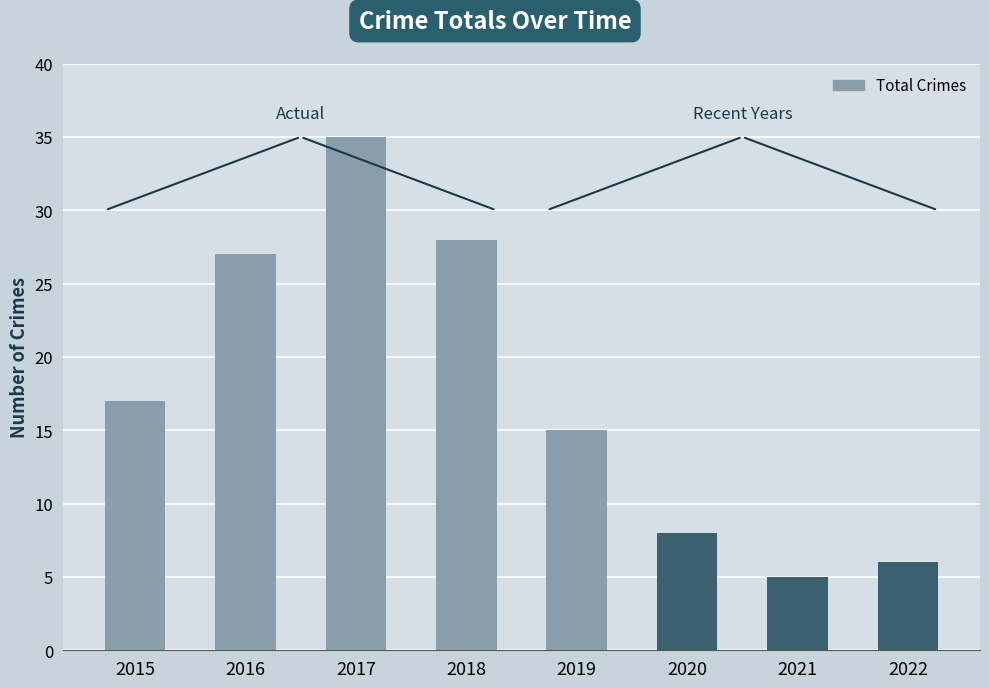

Approximately how many times larger is the value at 2018 compared to 2017?

0.8